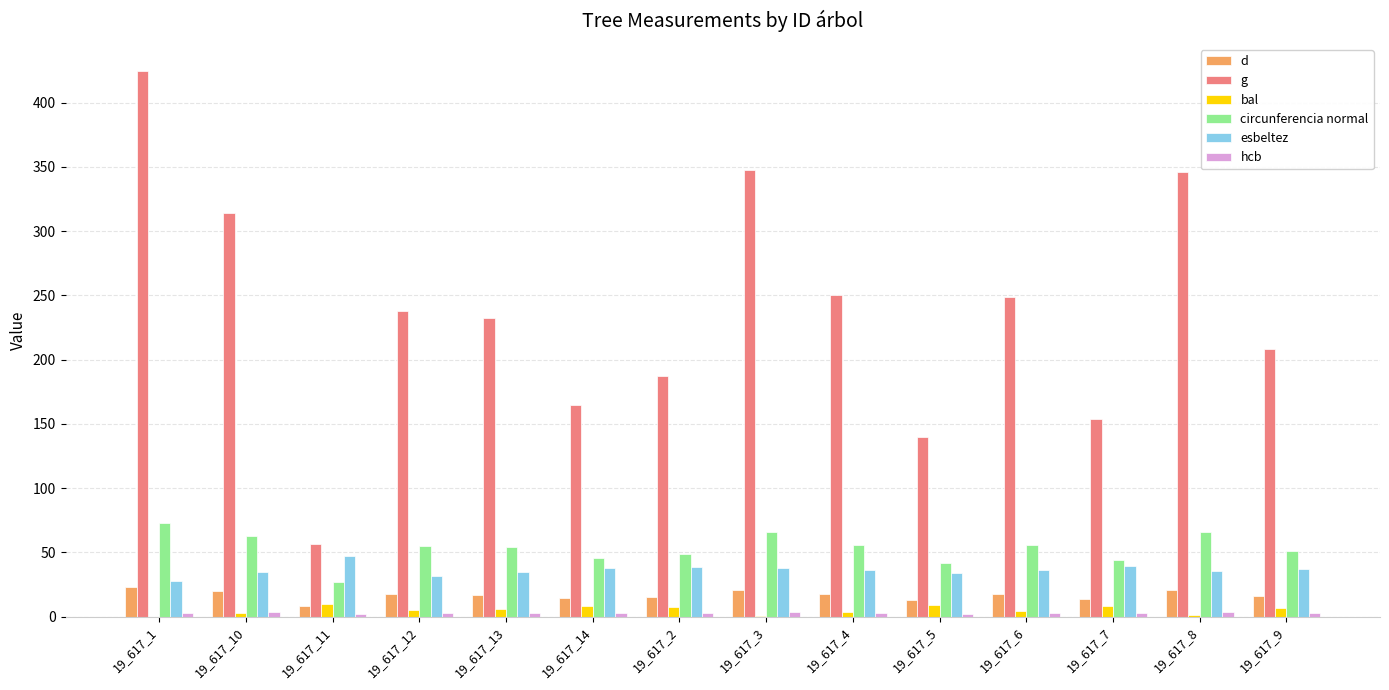

How many series are shown in this chart?

6